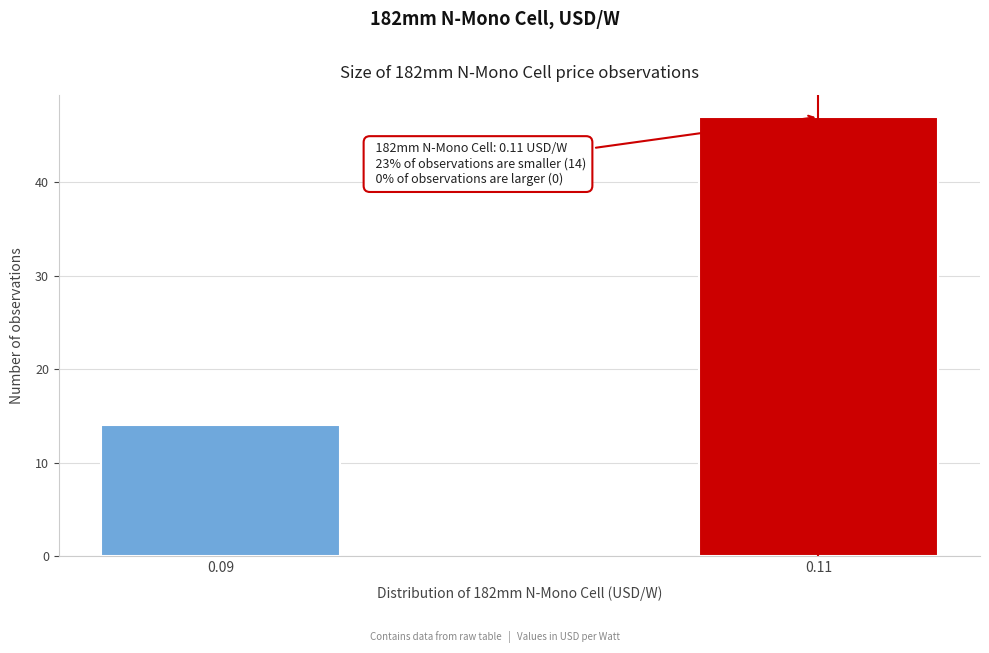

Reading left to right, what are all the values shown in this chart?

14	47